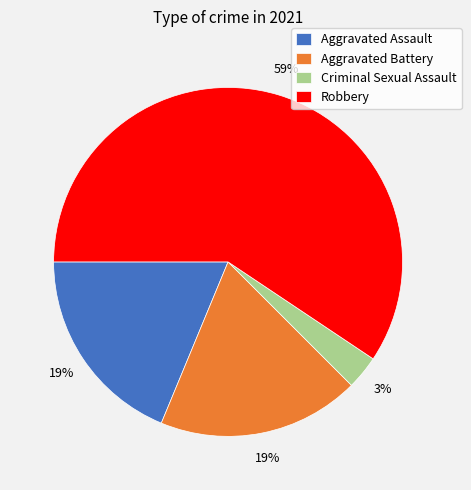

Between Aggravated Assault and Robbery, which is larger?

Robbery